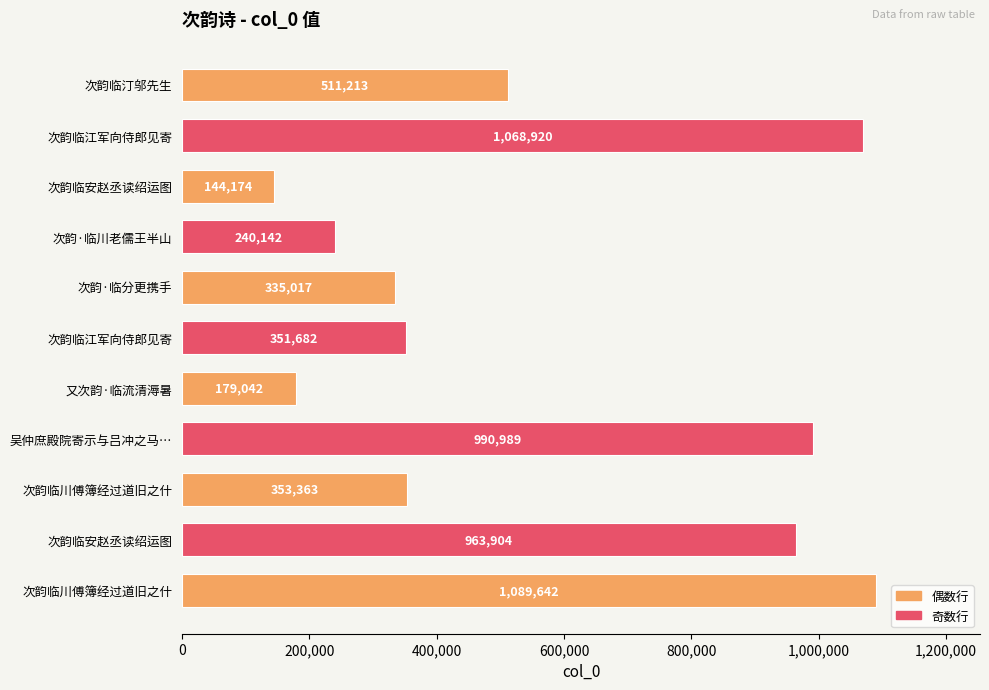

Does the chart contain any negative values?

No